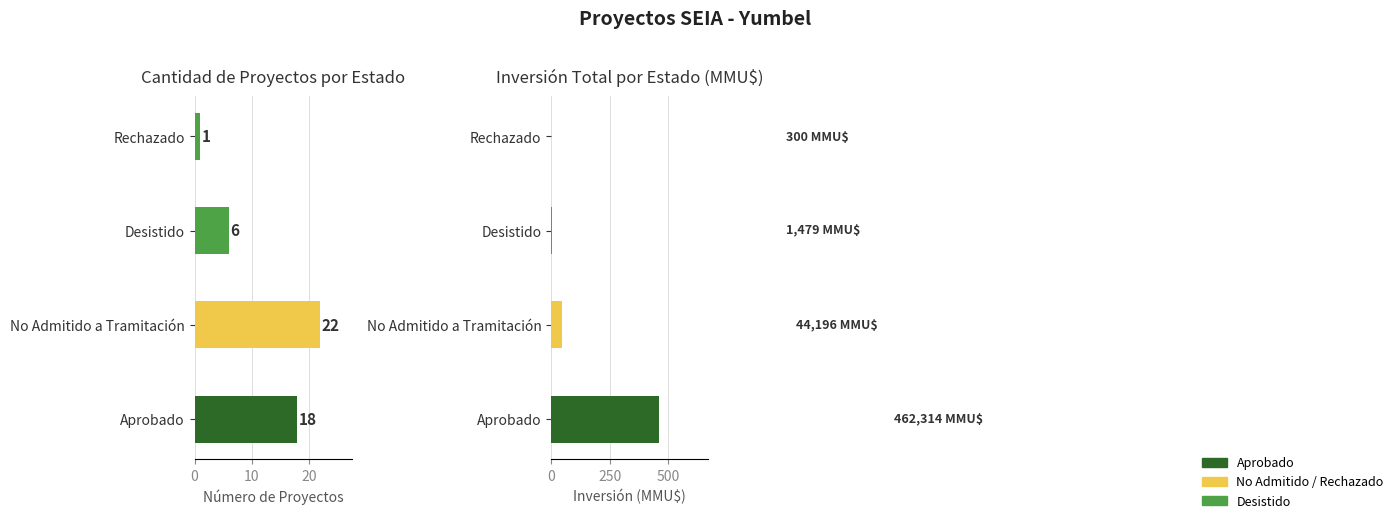

The value of count at No Admitido a Tramitación is 22.0. True or false?

True